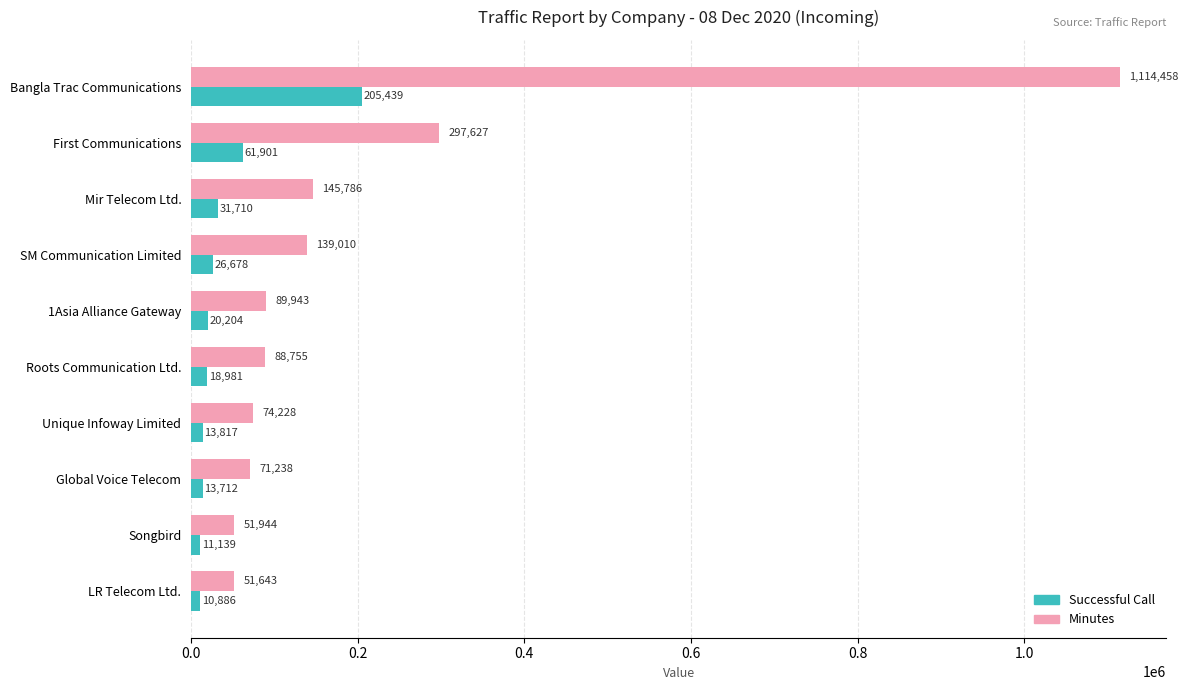

What is the difference between the maximum and minimum values in the Successful Call series?

194553.0